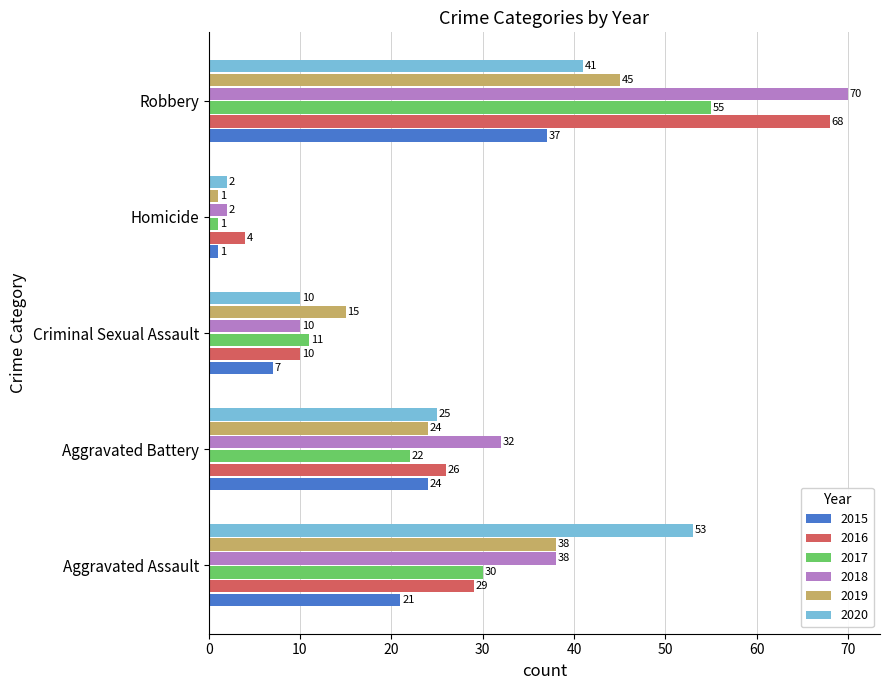

At which category is the sum across all series the highest?

Robbery